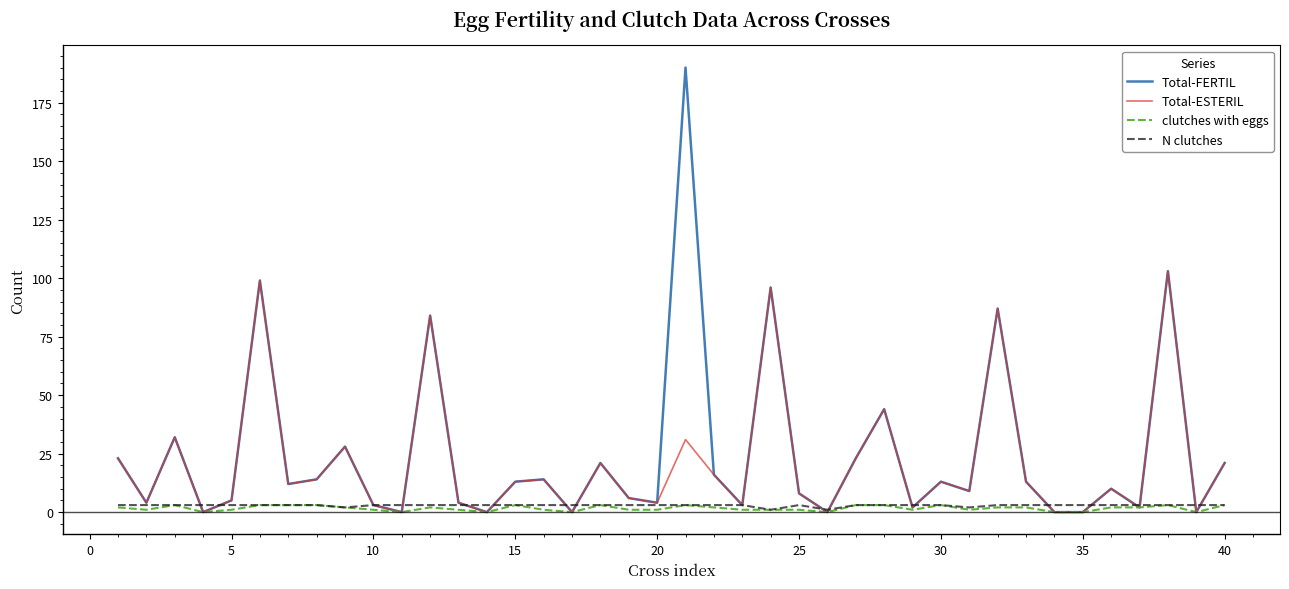

Which series has the widest spread of values?

Total-FERTIL